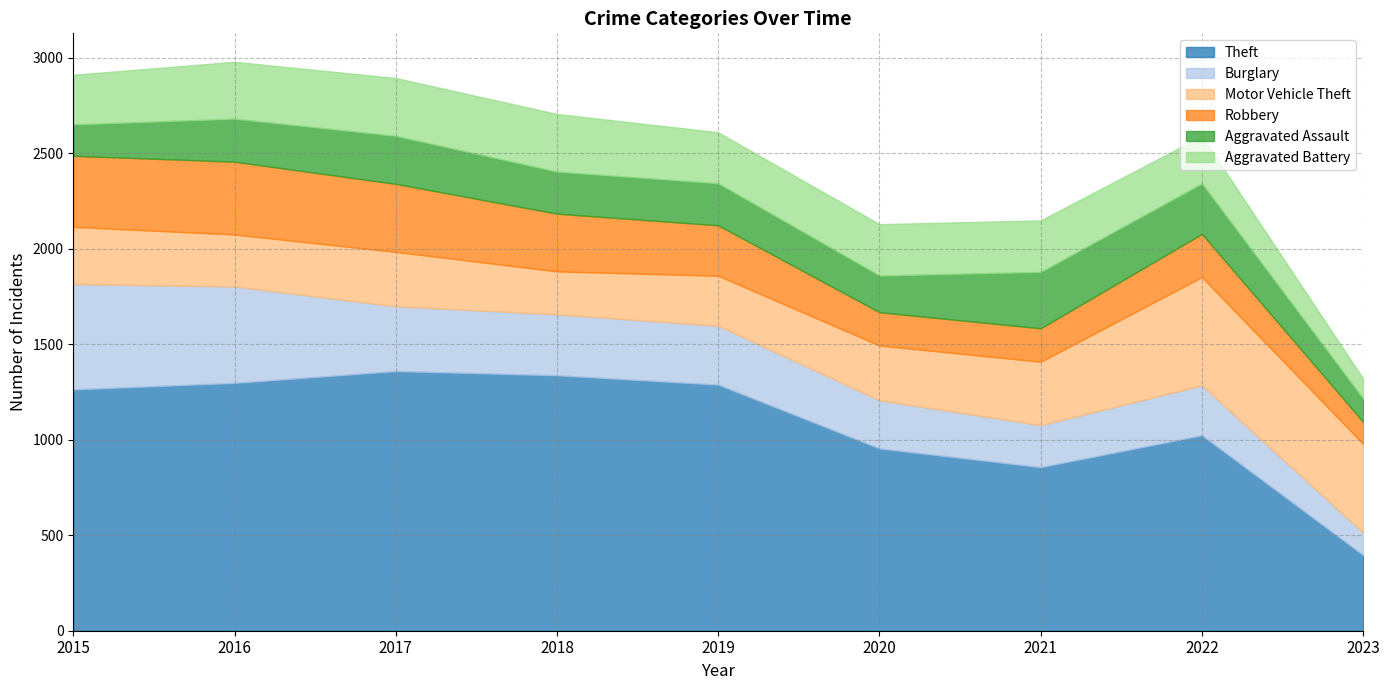

What is the spread (max minus min) of values at 2017?

1108